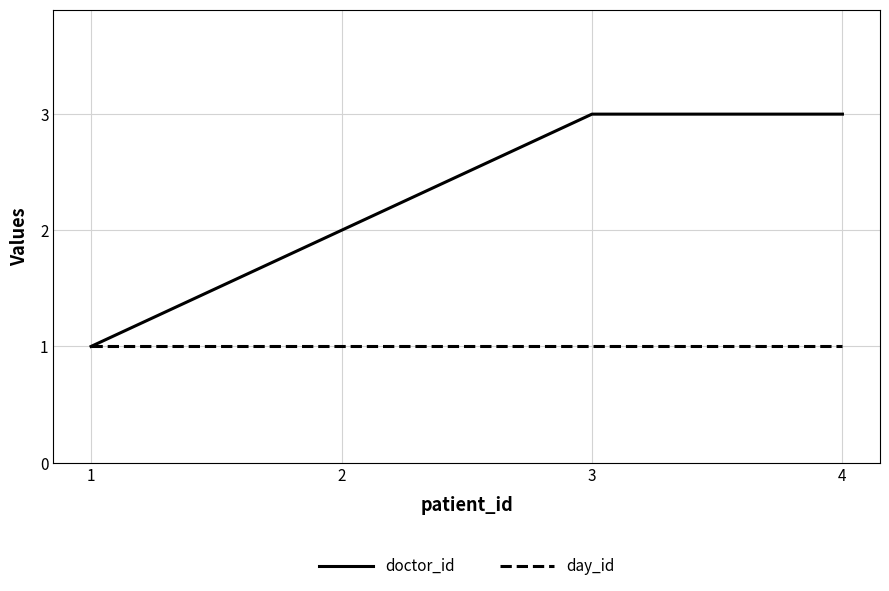

Is the value of day_id at 1 greater than the value of doctor_id at 4?

No